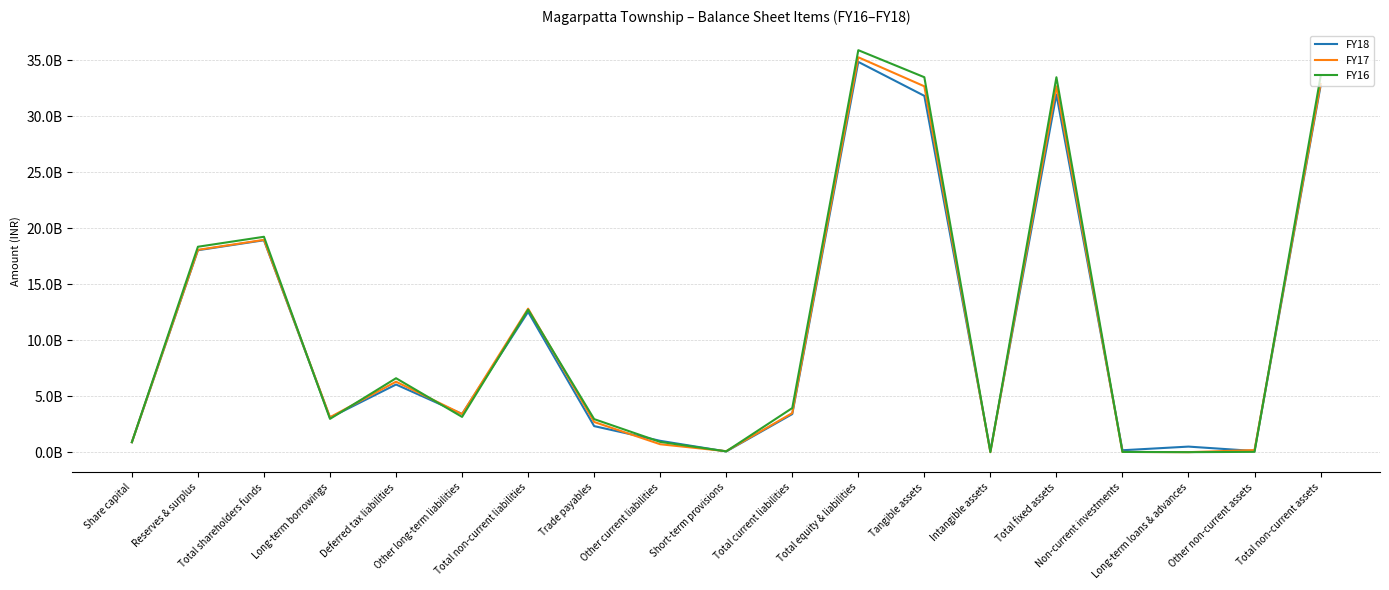

Reading right to left, list all the values displayed in this chart.

FY18: Total non-current assets=32697700000	Other non-current assets=103300000	Long-term loans & advances=496000000	Non-current investments=169900000	Total fixed assets=31928500000	Intangible assets=120300000	Tangible assets=31808200000	Total equity & liabilities=34839100000	Total current liabilities=3399600000	Short-term provisions=61800000	Other current liabilities=1012700000	Trade payables=2325100000	Total non-current liabilities=12522500000	Other long-term liabilities=3404800000	Deferred tax liabilities=6038600000	Long-term borrowings=3079100000	Total shareholders funds=18917000000	Reserves & surplus=18026000000	Share capital=891000000
FY17: Total non-current assets=32866800000	Other non-current assets=186700000	Long-term loans & advances=0	Non-current investments=19900000	Total fixed assets=32660200000	Intangible assets=0	Tangible assets=32660200000	Total equity & liabilities=35249700000	Total current liabilities=3487800000	Short-term provisions=86900000	Other current liabilities=706700000	Trade payables=2694200000	Total non-current liabilities=12808800000	Other long-term liabilities=3402000000	Deferred tax liabilities=6289600000	Long-term borrowings=3117200000	Total shareholders funds=18953100000	Reserves & surplus=18062100000	Share capital=891000000
FY16: Total non-current assets=33517800000	Other non-current assets=27300000	Long-term loans & advances=0	Non-current investments=19900000	Total fixed assets=33470600000	Intangible assets=0	Tangible assets=33470600000	Total equity & liabilities=35884100000	Total current liabilities=3937800000	Short-term provisions=71900000	Other current liabilities=916900000	Trade payables=2949000000	Total non-current liabilities=12718900000	Other long-term liabilities=3148300000	Deferred tax liabilities=6599500000	Long-term borrowings=2971100000	Total shareholders funds=19227400000	Reserves & surplus=18336400000	Share capital=891000000